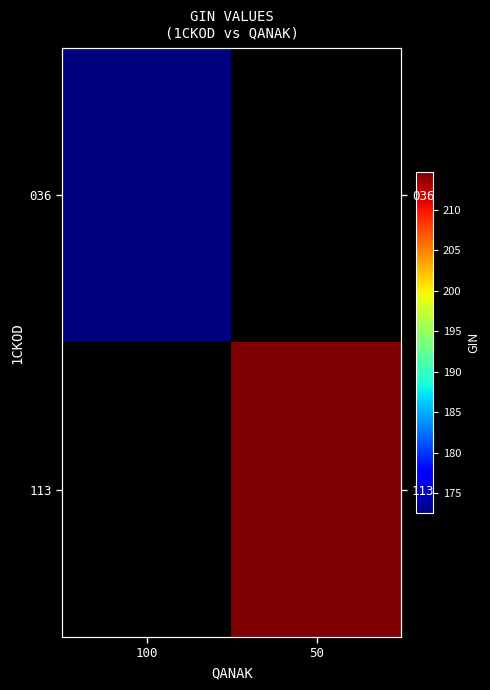

At how many categories does at least one series exceed 184?

1